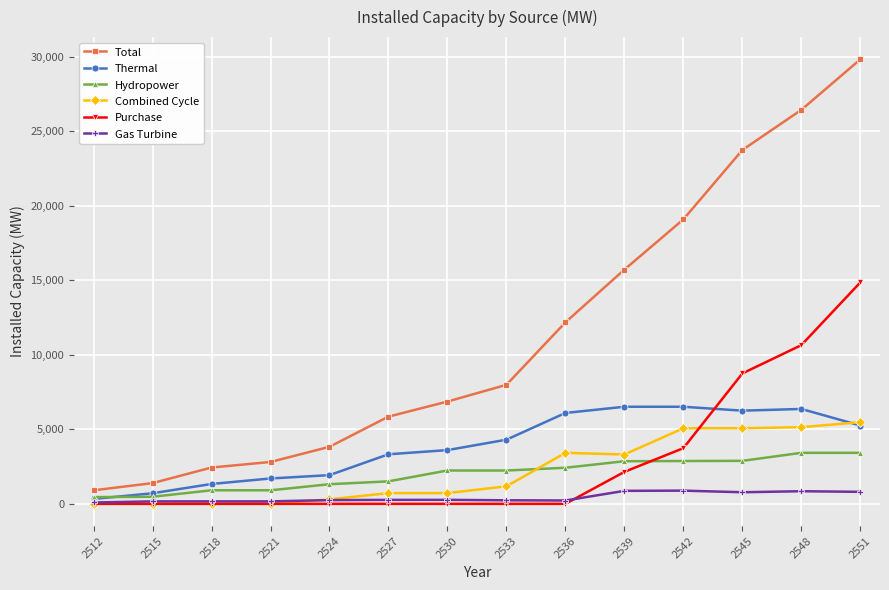

In Thermal, how many points are lower than both neighbors (excluding endpoints)?

1